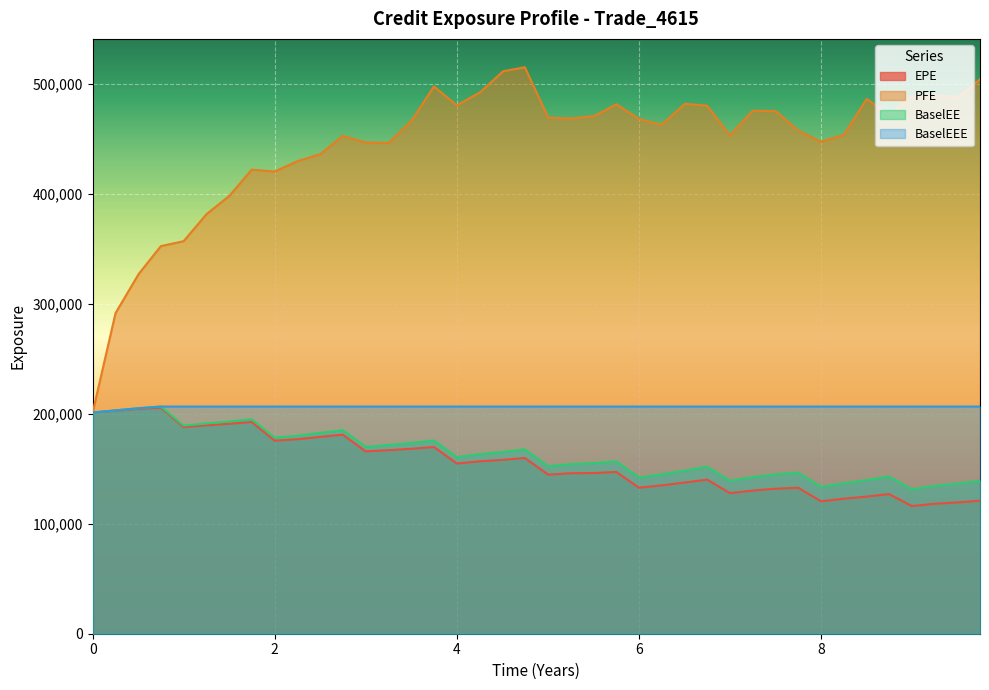

Which series has the largest total across all categories?

PFE